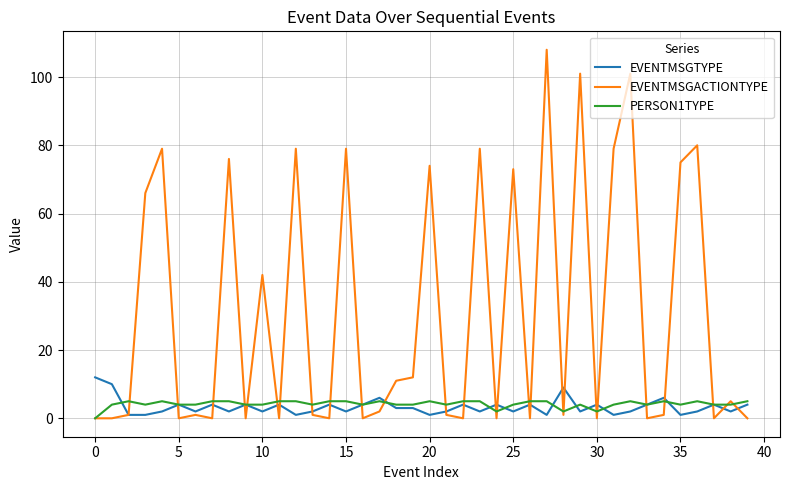

Which series has the largest range (max minus min)?

EVENTMSGACTIONTYPE